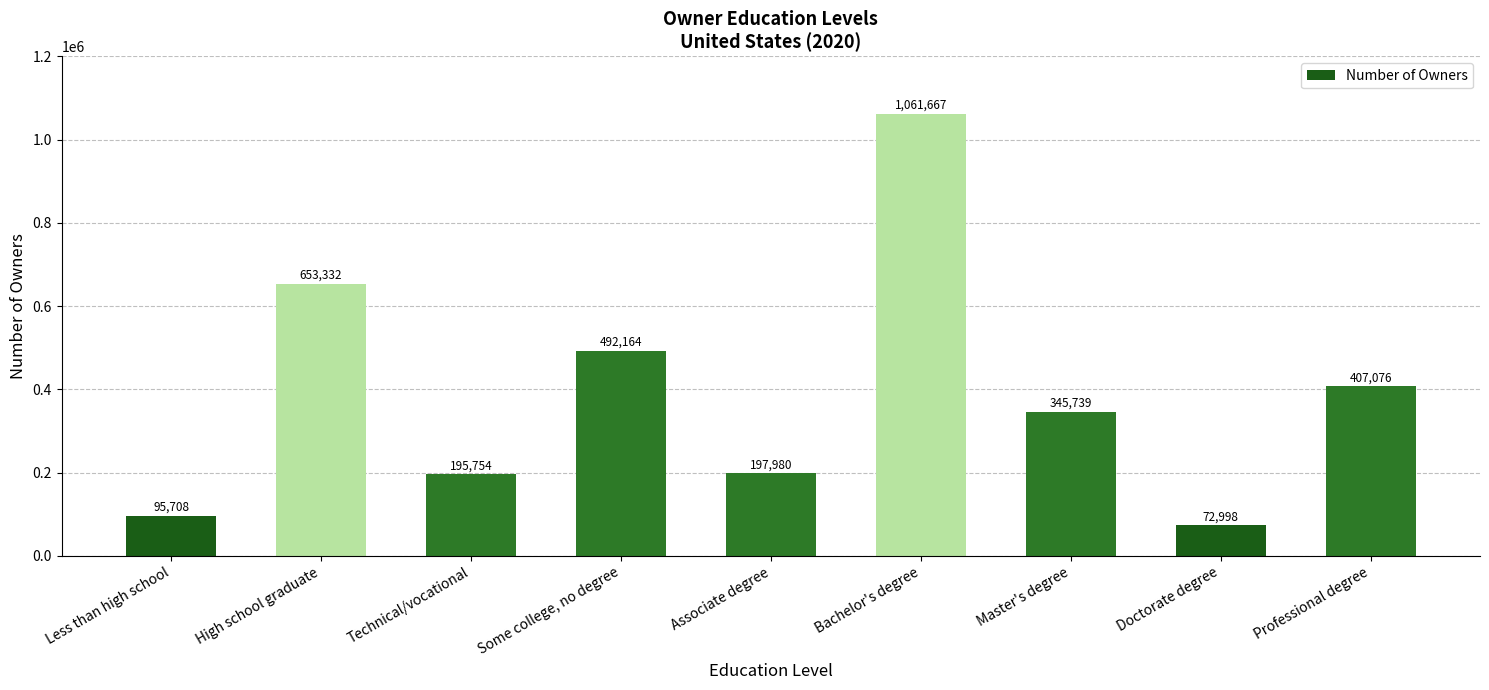

How many bars are there in total?

9